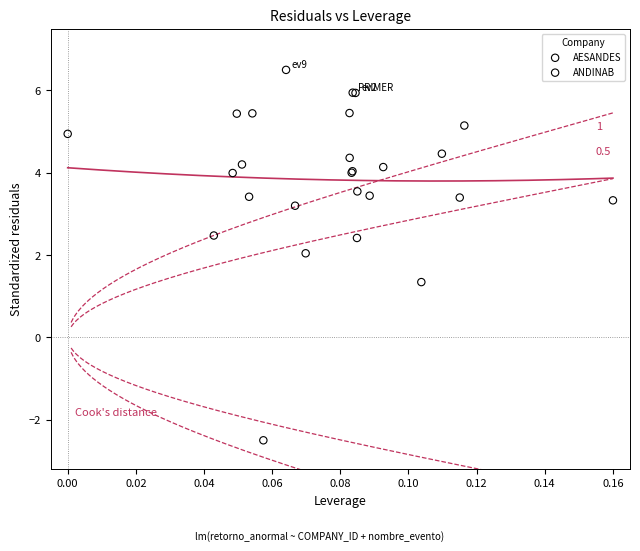

Which series contains the lowest Y value?

AESANDES